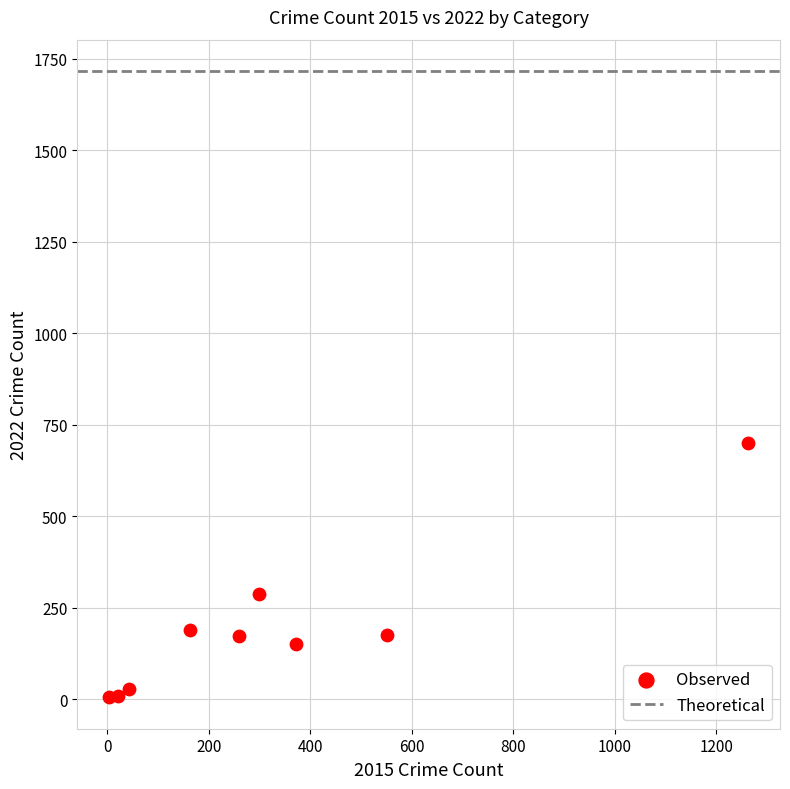

What is the average Y value?

191